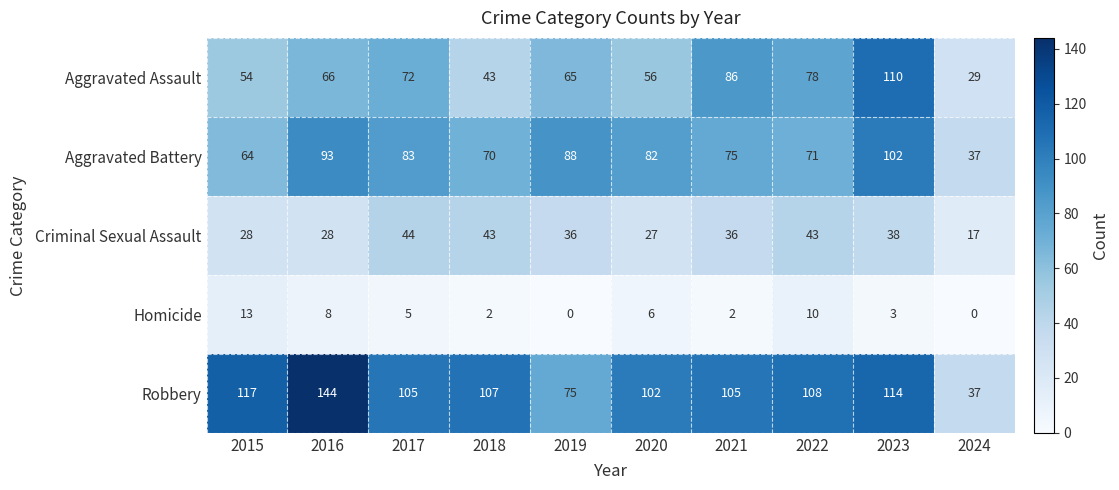

At 2016, list the series in order from smallest to largest.

Homicide, Criminal Sexual Assault, Aggravated Assault, Aggravated Battery, Robbery